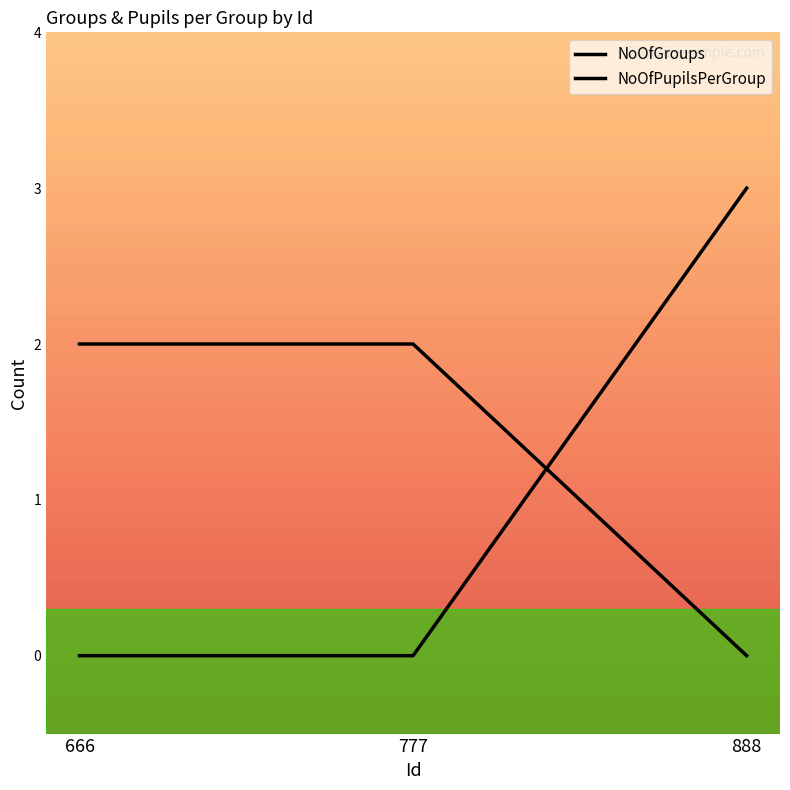

What is the maximum value shown in the chart?

3